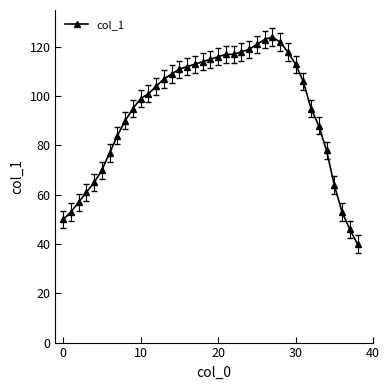

What is the value of the 7th point from the left?

77